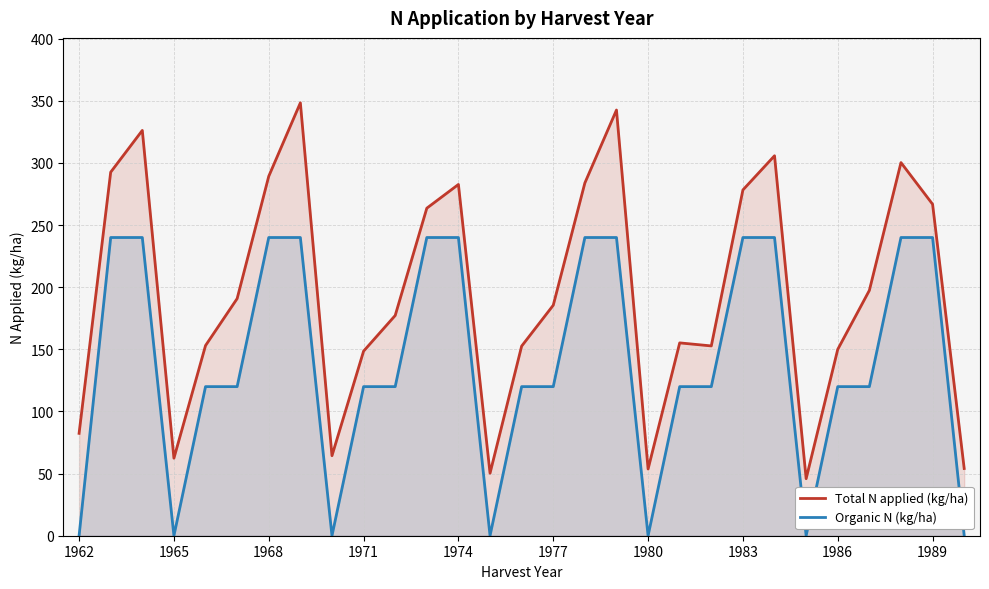

What is the maximum value shown in the chart?

348.4